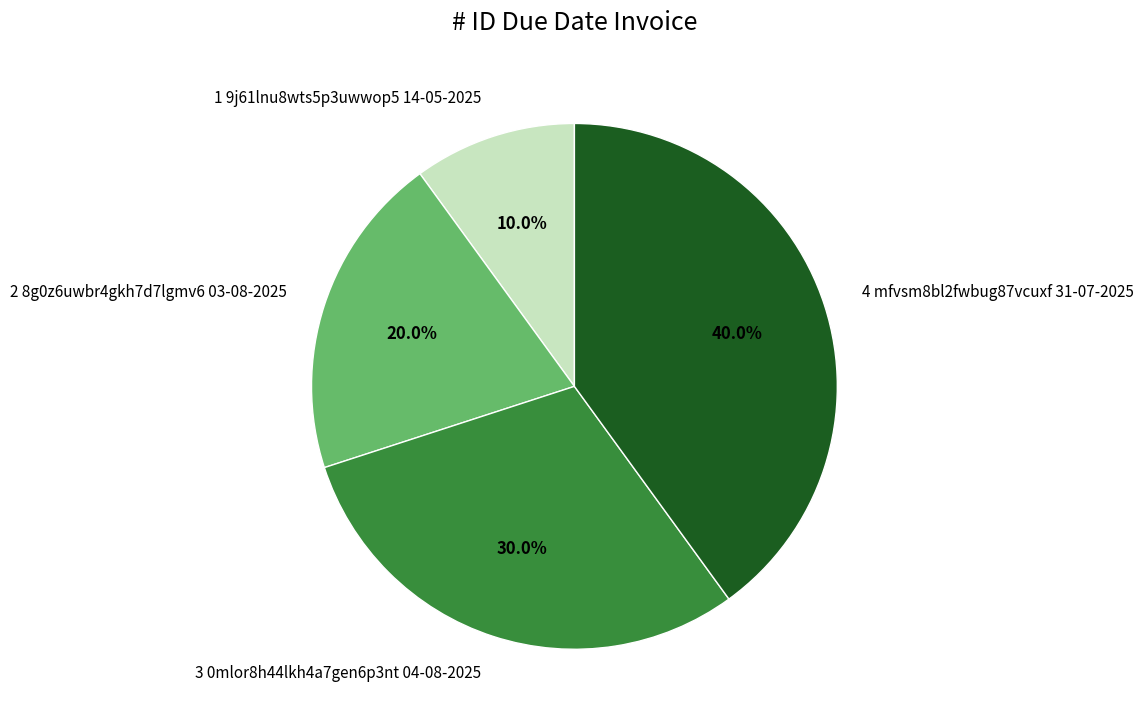

Which slice is the largest?

4 mfvsm8bl2fwbug87vcuxf 31-07-2025